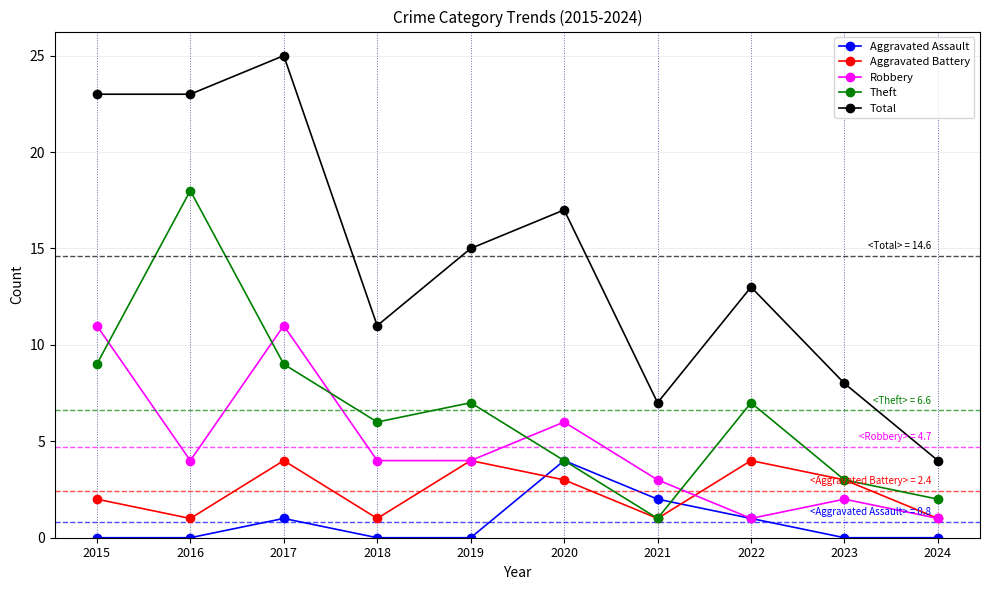

At which category is the sum across all series the highest?

2017